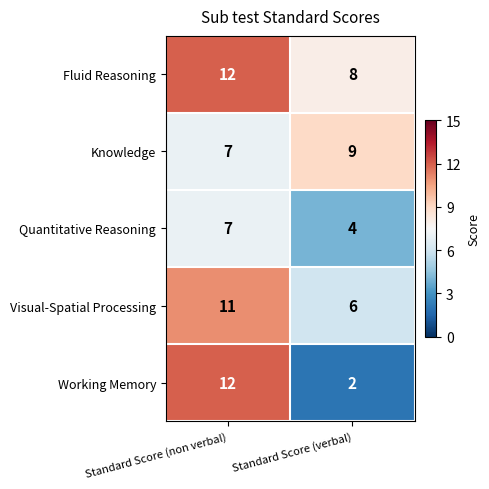

Which series has the largest range (max minus min)?

Working Memory